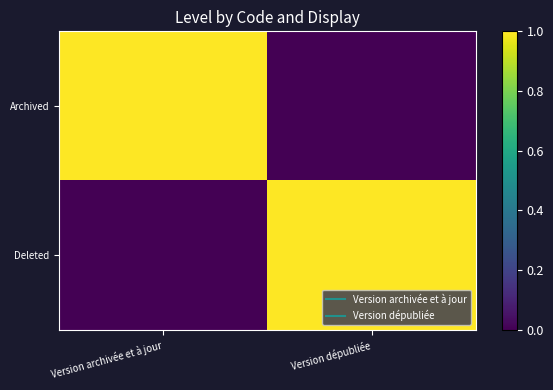

At Version dépubliée, list the series in order from smallest to largest.

Archived, Deleted